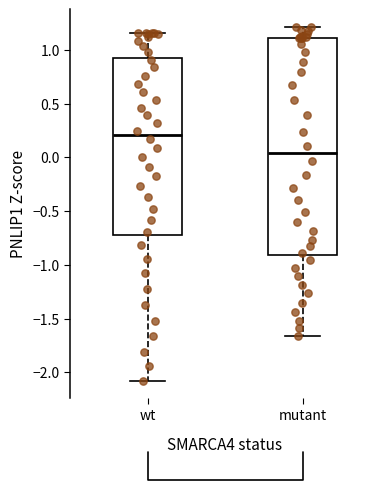

Reading left to right, read every box against the y-axis: the position of its median line, the range the box covers, and the ends of its whiskers. The values are not printed on the chart, so give them approximately, as read against the axis.

wt: median 0.20, box -0.75 to 0.95, whiskers -2.10 to 1.15
mutant: median 0.05, box -0.90 to 1.10, whiskers -1.65 to 1.20